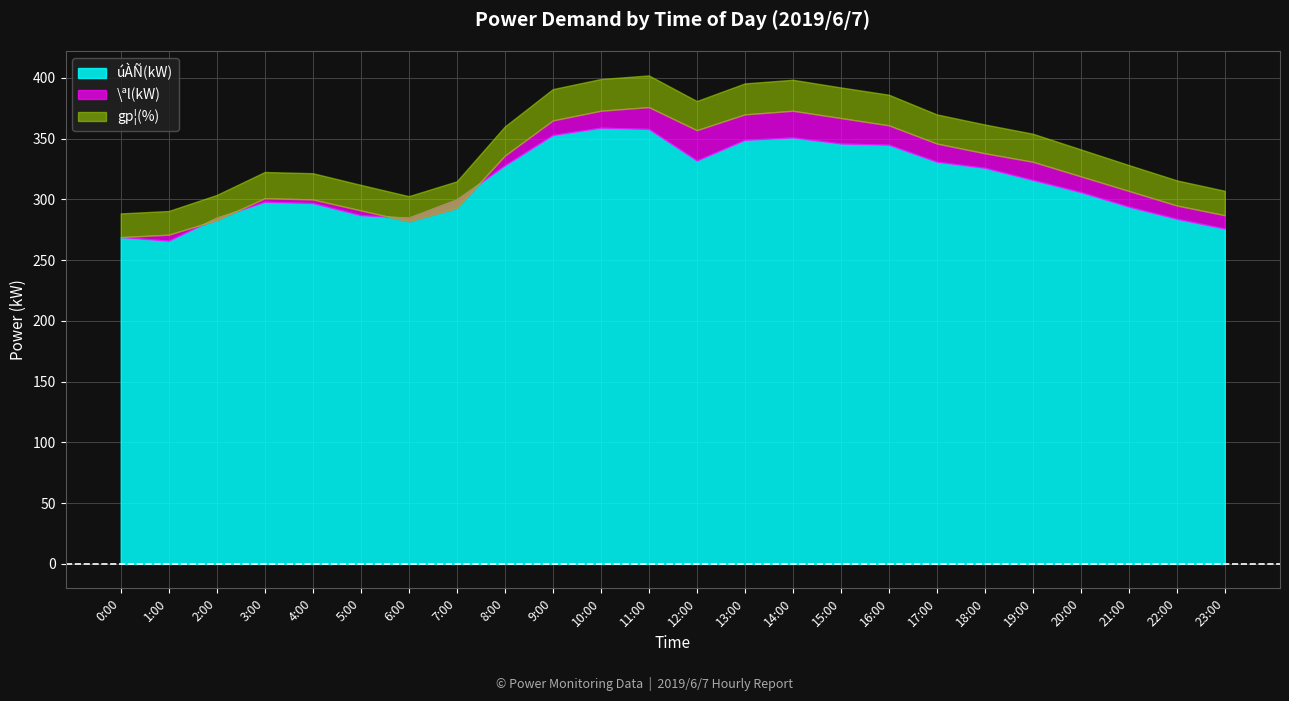

Where is the first local minimum for gp¦(%)?

6:00